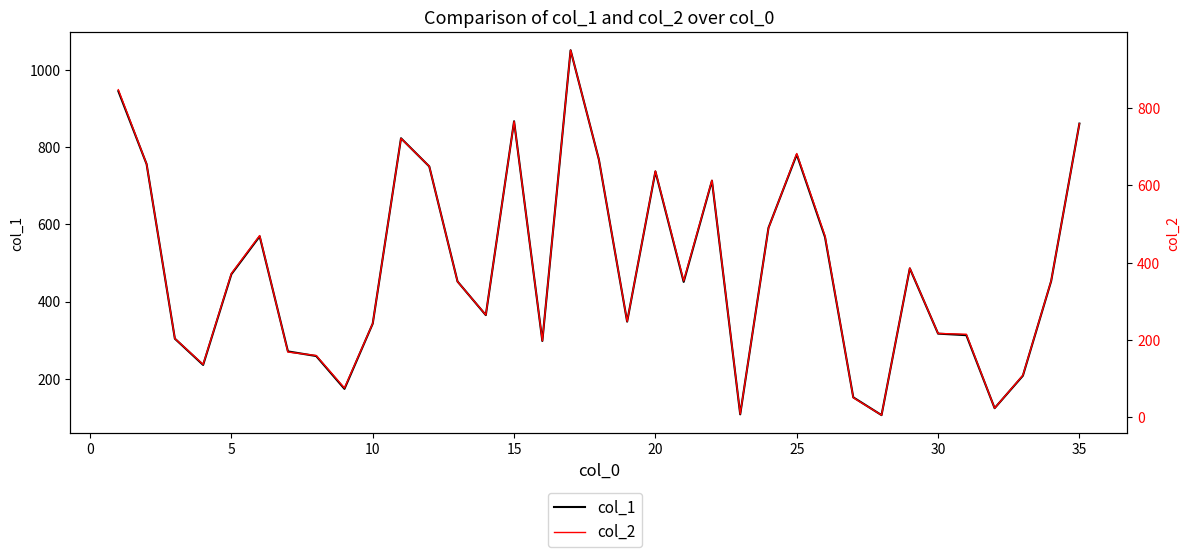

True or false: col_1 and col_2 cross at least once.

False